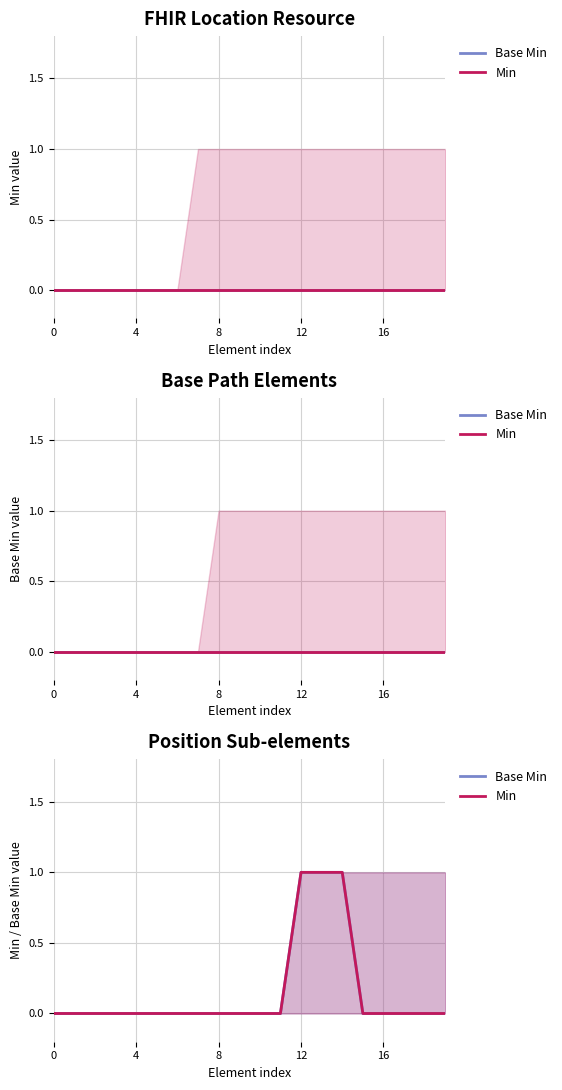

What is the difference between the maximum and minimum values in the Base Min series?

1